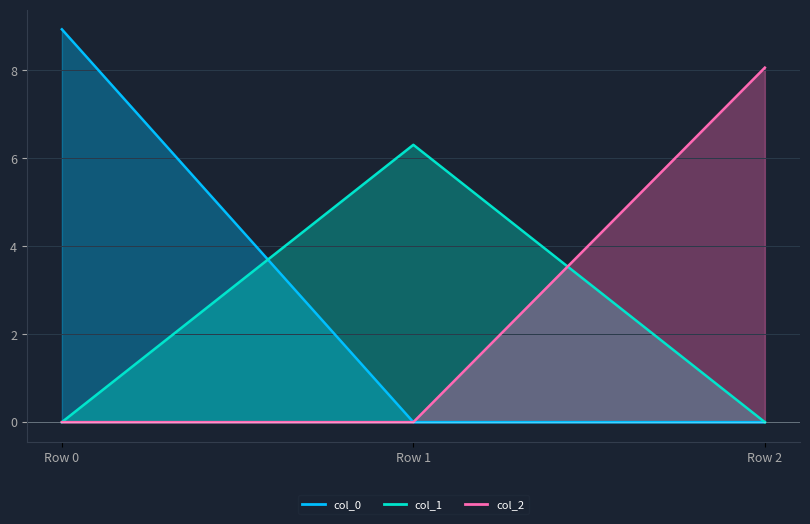

Between Row 1 and Row 2, which series saw the biggest shift?

col_2